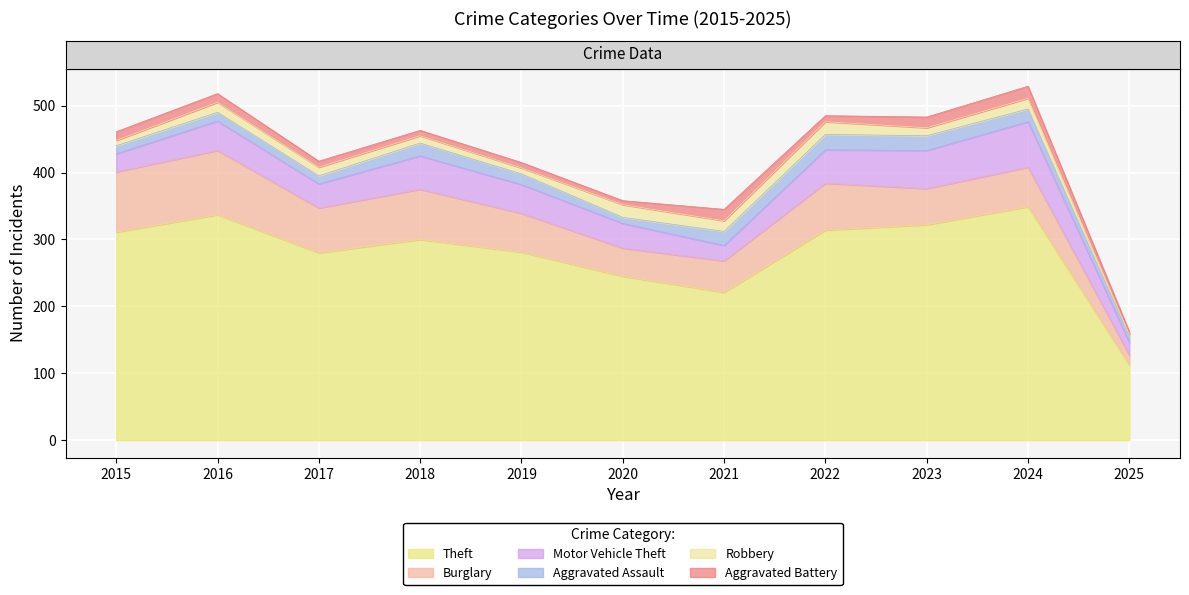

Between 2015 and 2022, which series saw the biggest shift?

Motor Vehicle Theft